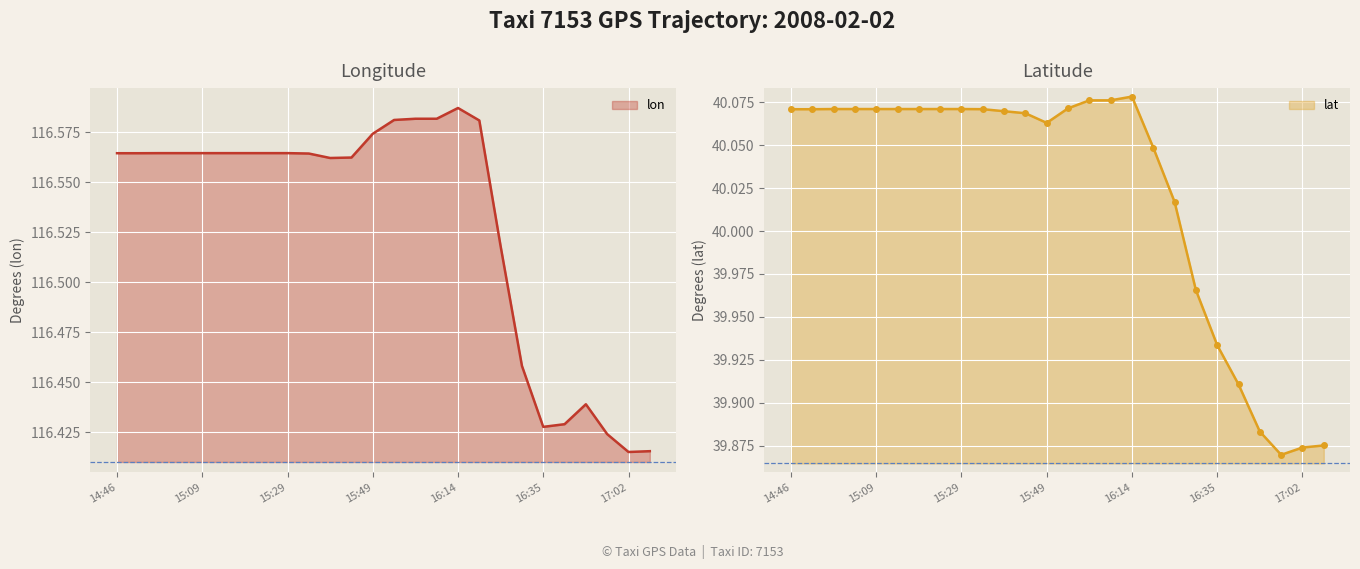

What is the minimum value for lat?

39.9